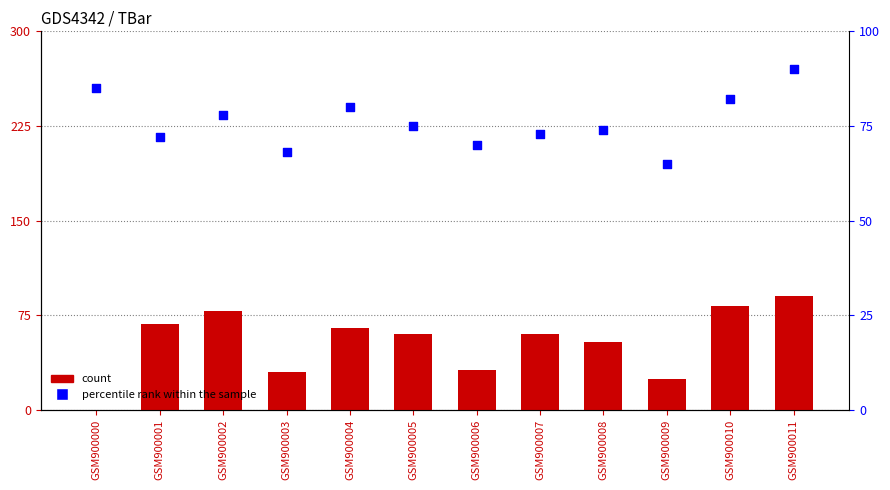

Which series contains the highest Y value?

percentile rank within the sample